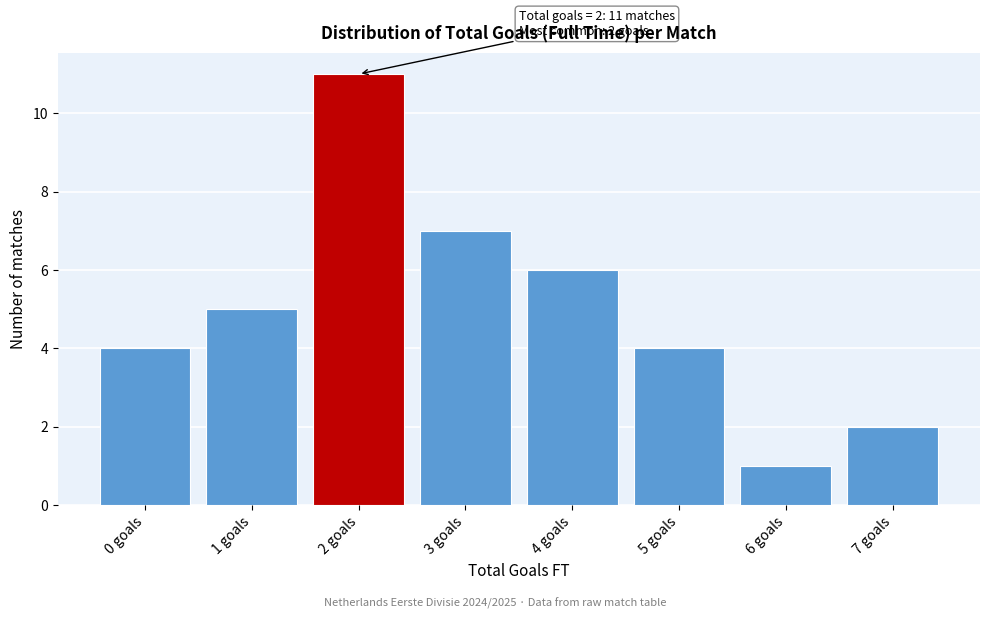

Reading left to right, extract all data points from this chart.

4	5	11	7	6	4	1	2